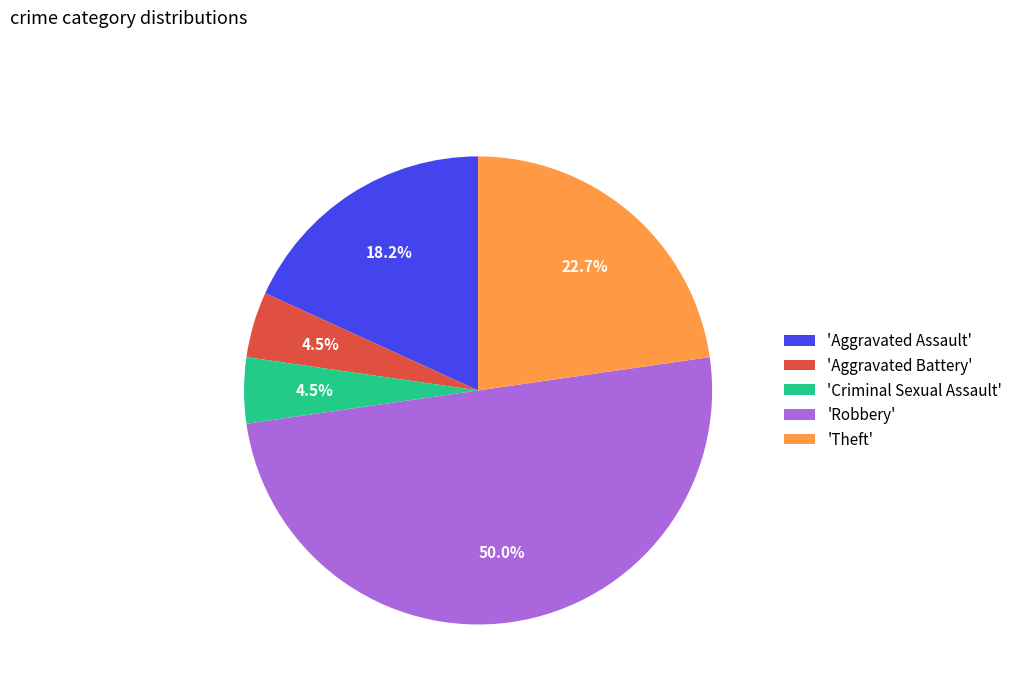

Count the number of slices in the pie.

5